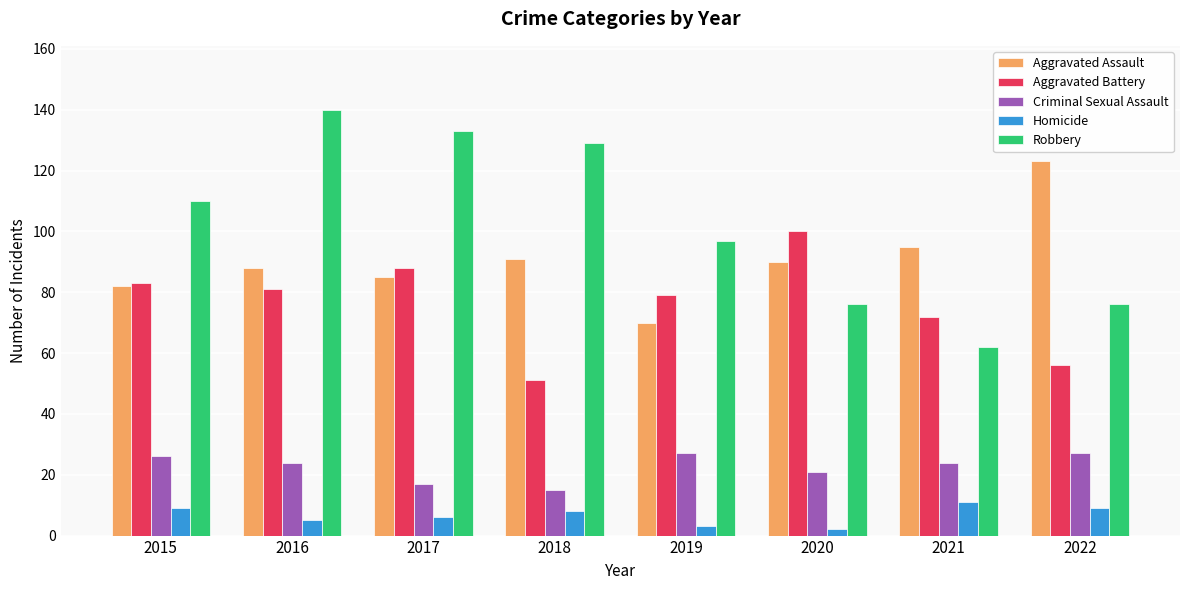

Where does the Aggravated Battery series first go above 81?

2015